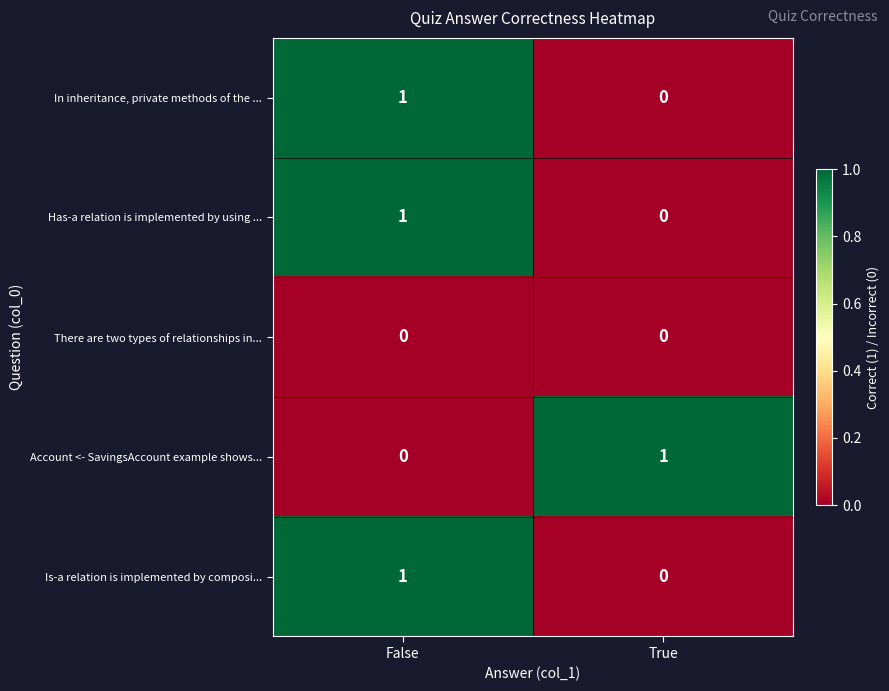

The Has-a relation is implemented by using ... series shows 0 at True. True or false?

True